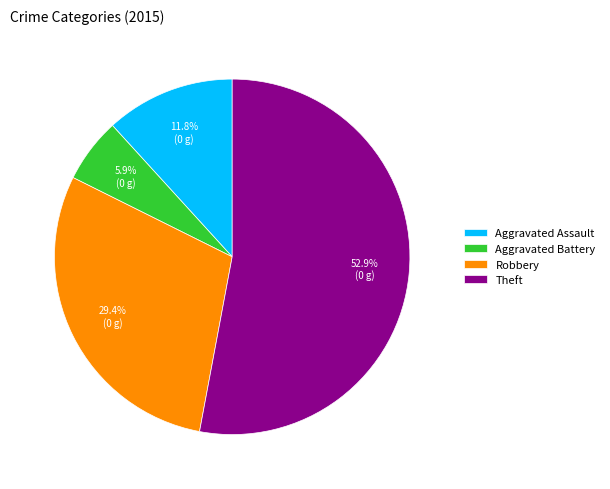

How many segments does this pie chart have?

4